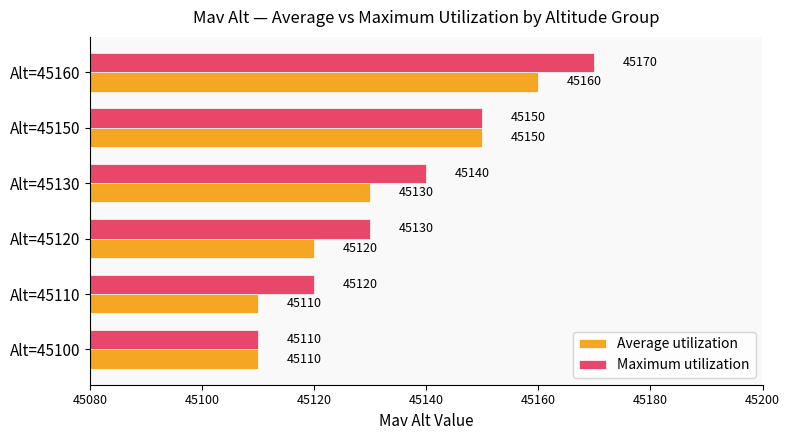

Is it true that Average utilization equals 80839 at Alt=45150?

False